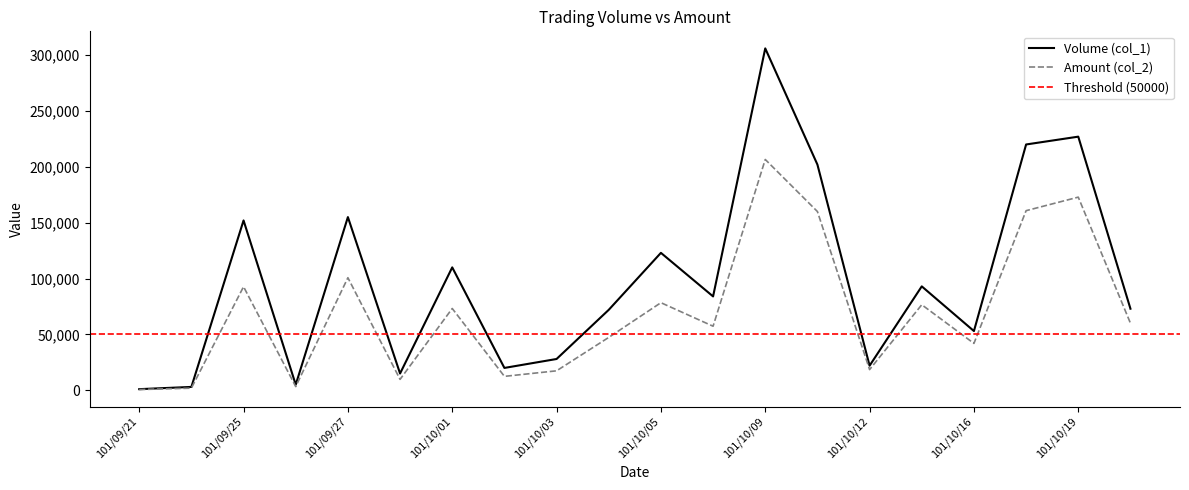

Is it true that Volume (col_1) equals 13030 at 101/10/03?

False